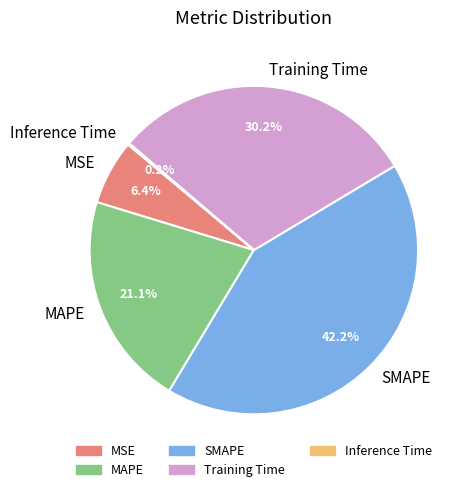

Is there a majority slice in this chart?

No